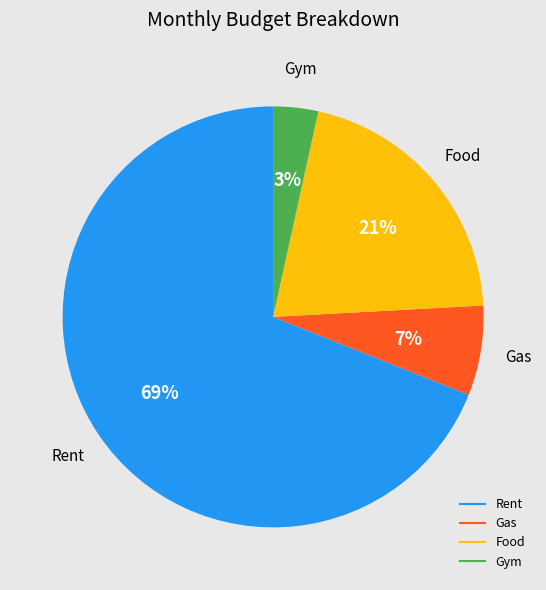

To the nearest percent, what portion does Gym represent?

3%